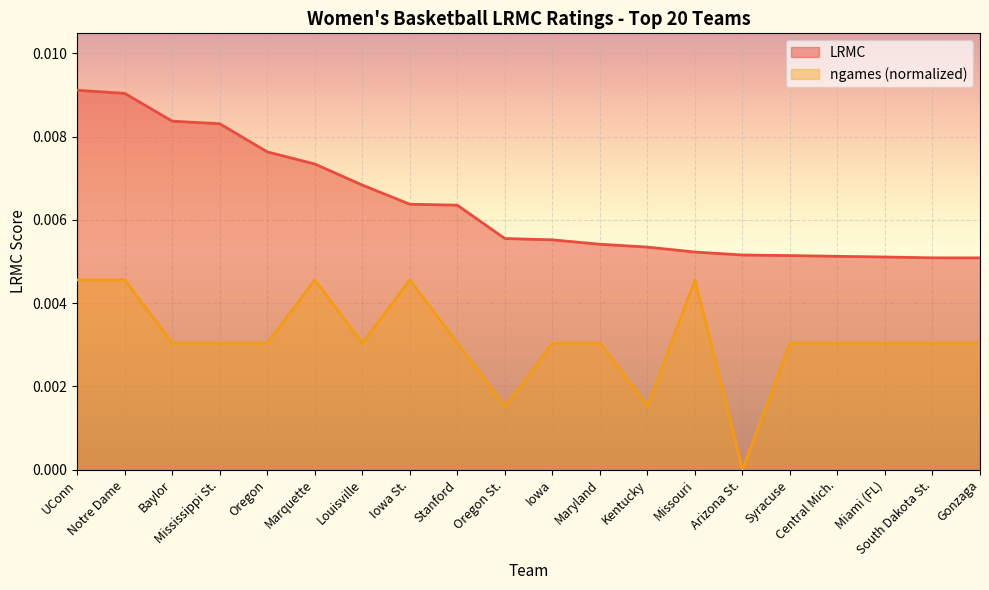

What are all the series names shown in the legend?

LRMC, ngames (normalized)